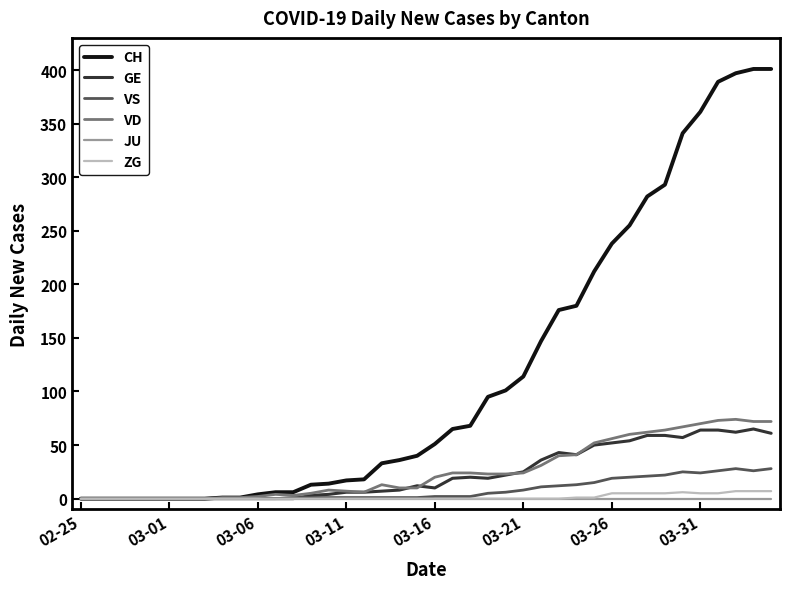

Which series has the largest total across all categories?

CH